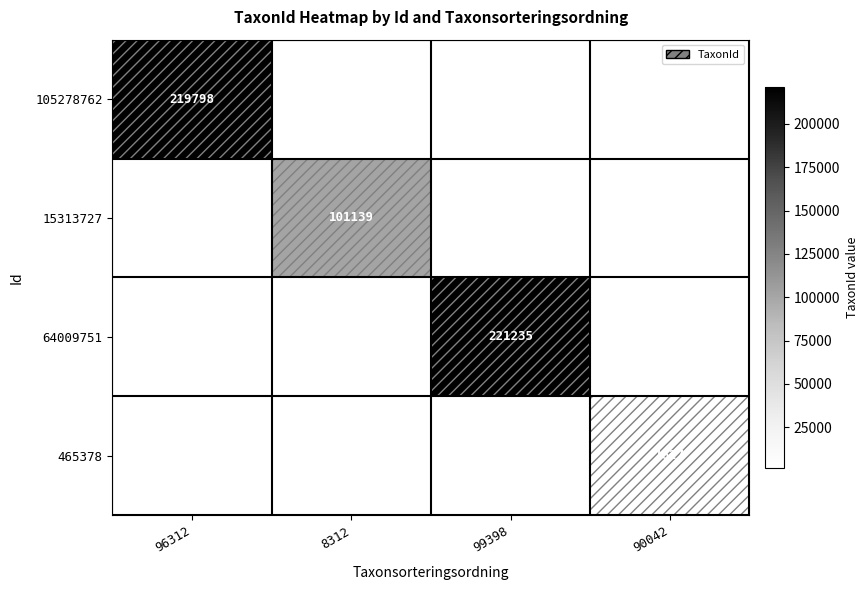

True or false: 465378 has a value of 2665 at 90042.

False